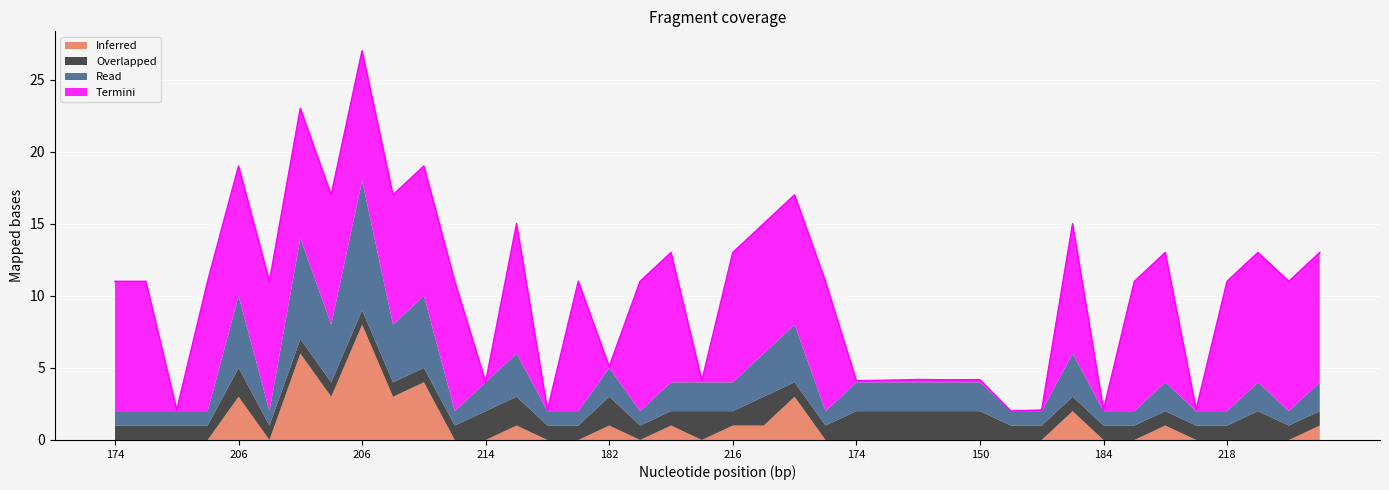

The value at 21 is 9.4. True or false?

False